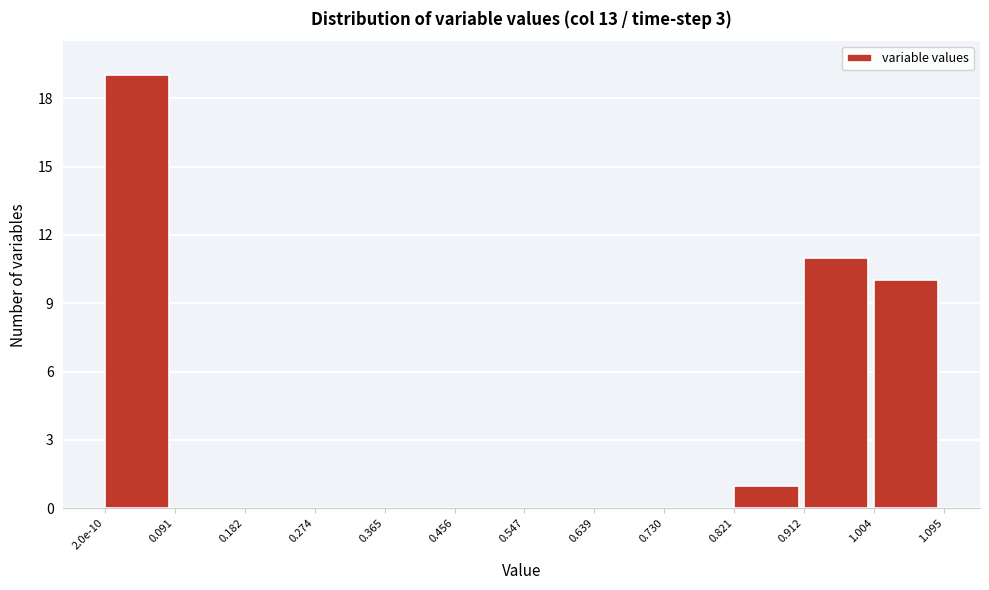

Reading left to right, extract all data points from this chart.

2.0e-10=19	0.091=0	0.182=0	0.274=0	0.365=0	0.456=0	0.547=0	0.639=0	0.730=0	0.821=1	0.912=11	1.004=10